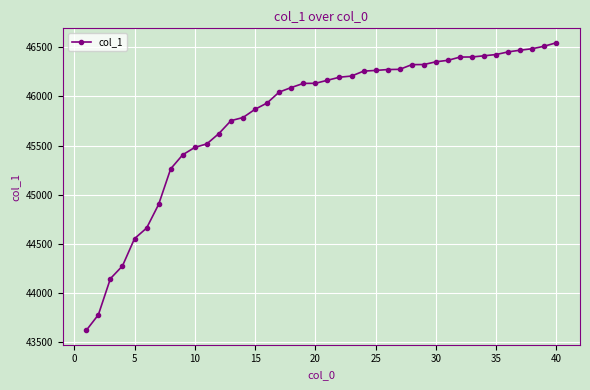

What is the value of the 13th point from the left?

45754